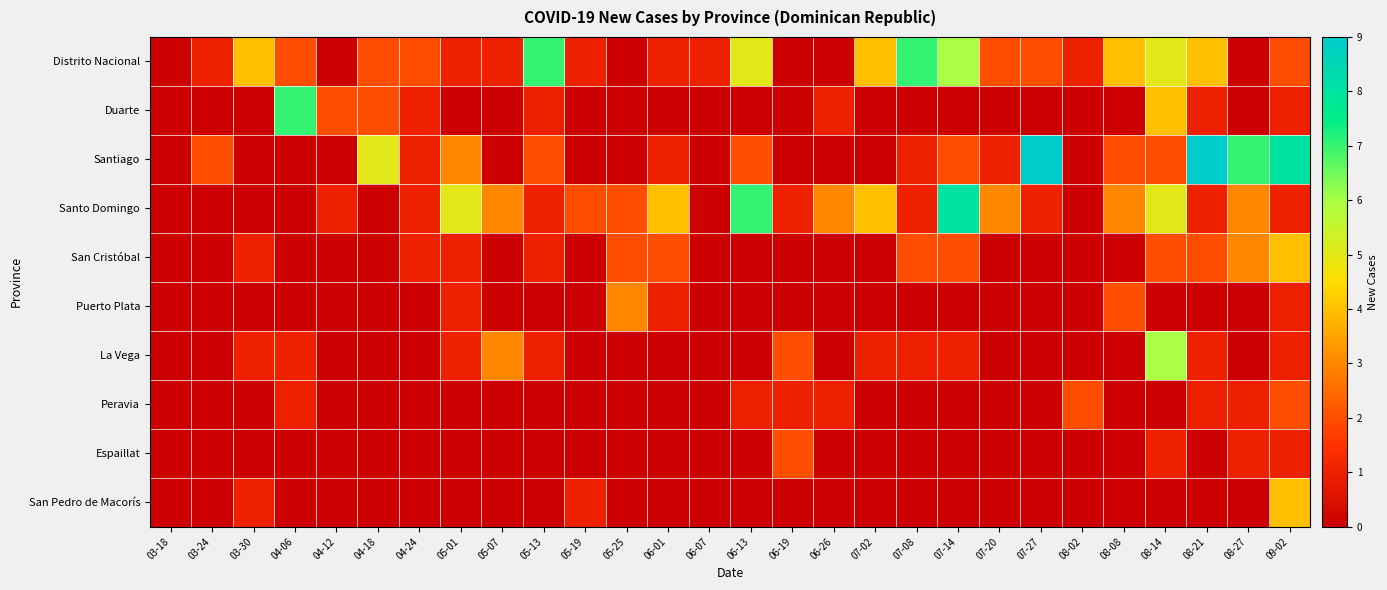

What is the total value across all series at 05-07?

7